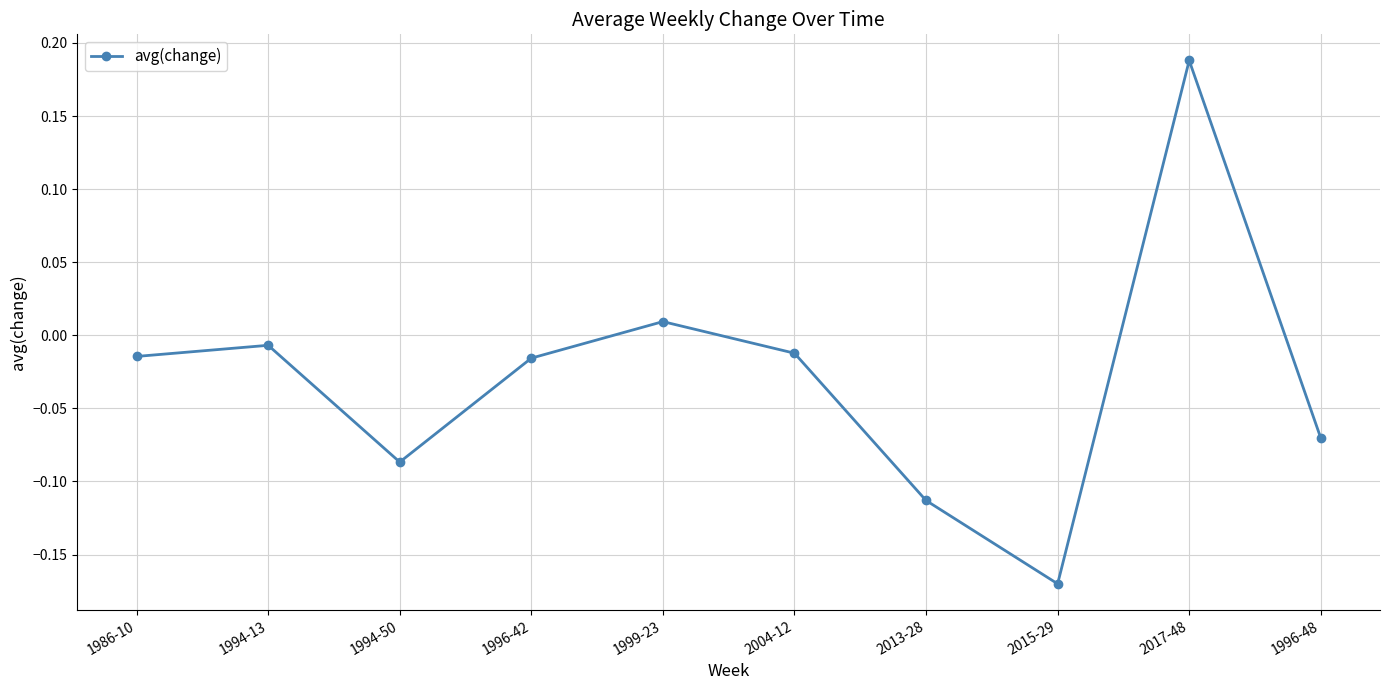

Where is the first local minimum?

1994-50